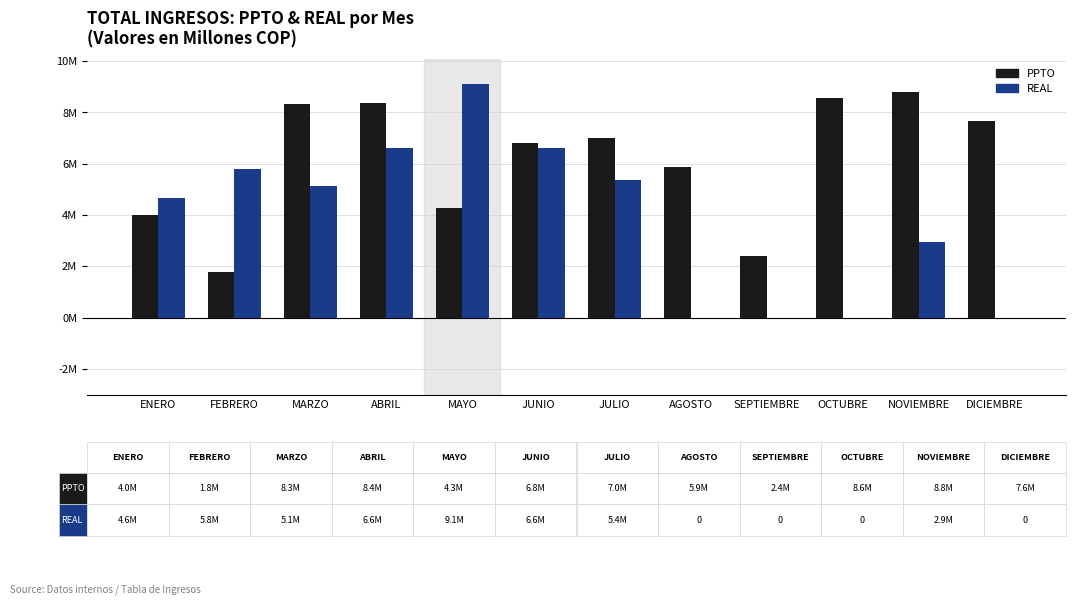

Reading left to right, list all the values displayed in this chart.

PPTO: ENERO=4.0	FEBRERO=1.8	MARZO=8.3	ABRIL=8.4	MAYO=4.3	JUNIO=6.8	JULIO=7.0	AGOSTO=5.9	SEPTIEMBRE=2.4	OCTUBRE=8.6	NOVIEMBRE=8.8	DICIEMBRE=7.6
REAL: ENERO=4.6	FEBRERO=5.8	MARZO=5.1	ABRIL=6.6	MAYO=9.1	JUNIO=6.6	JULIO=5.4	AGOSTO=0.0	SEPTIEMBRE=0.0	OCTUBRE=0.0	NOVIEMBRE=2.9	DICIEMBRE=0.0